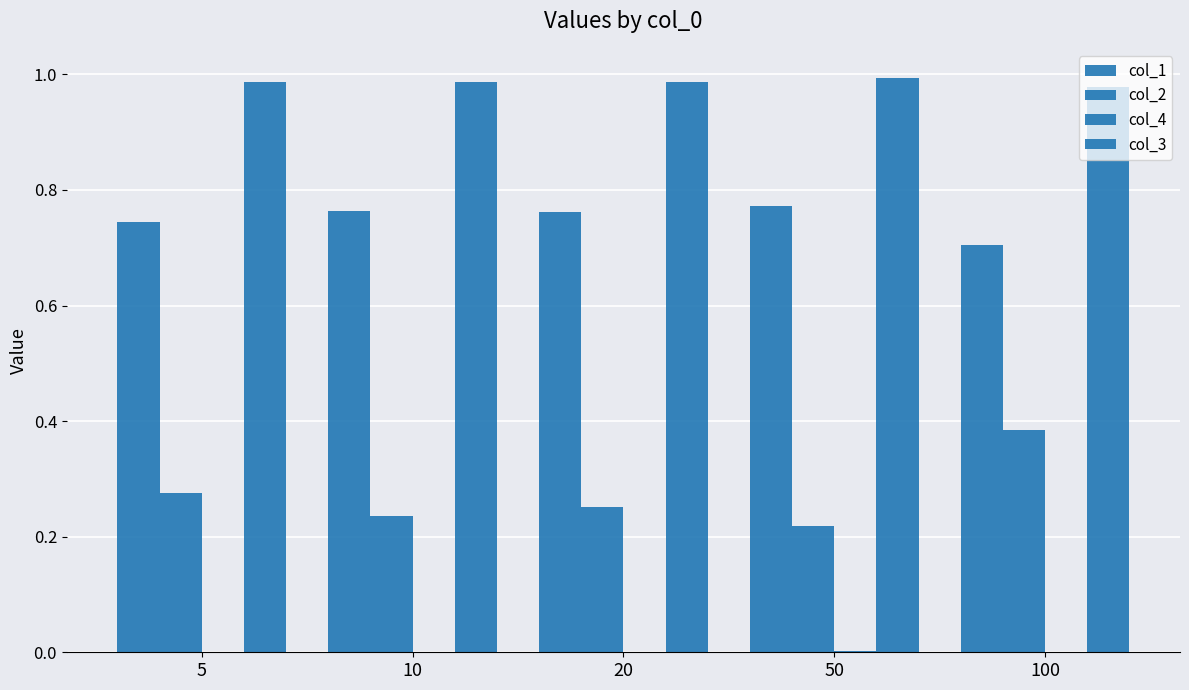

What is the maximum value shown in the chart?

1.0